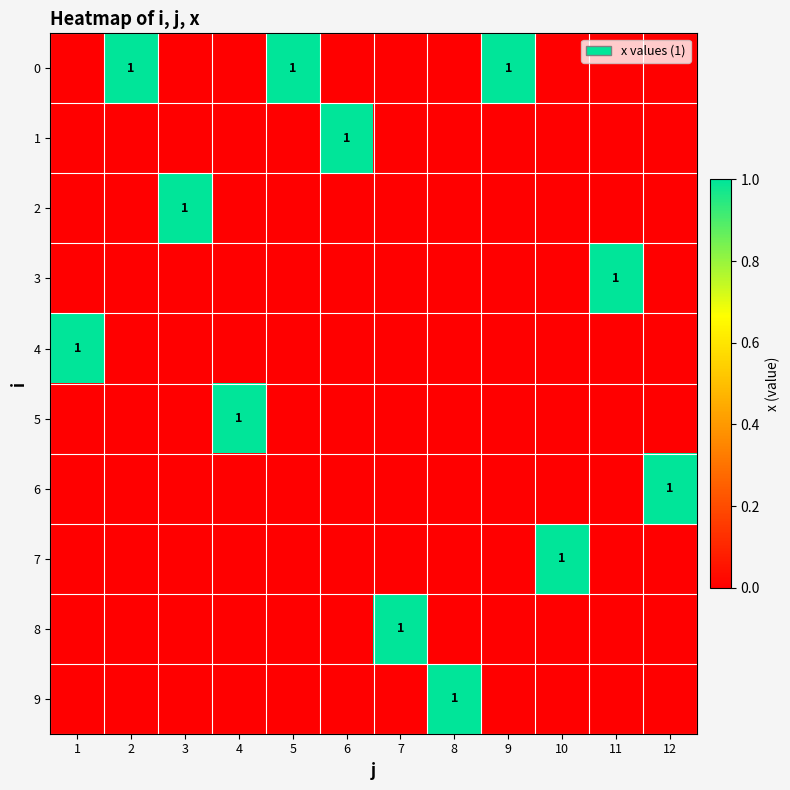

The value of 6 at 12 is 2. True or false?

False